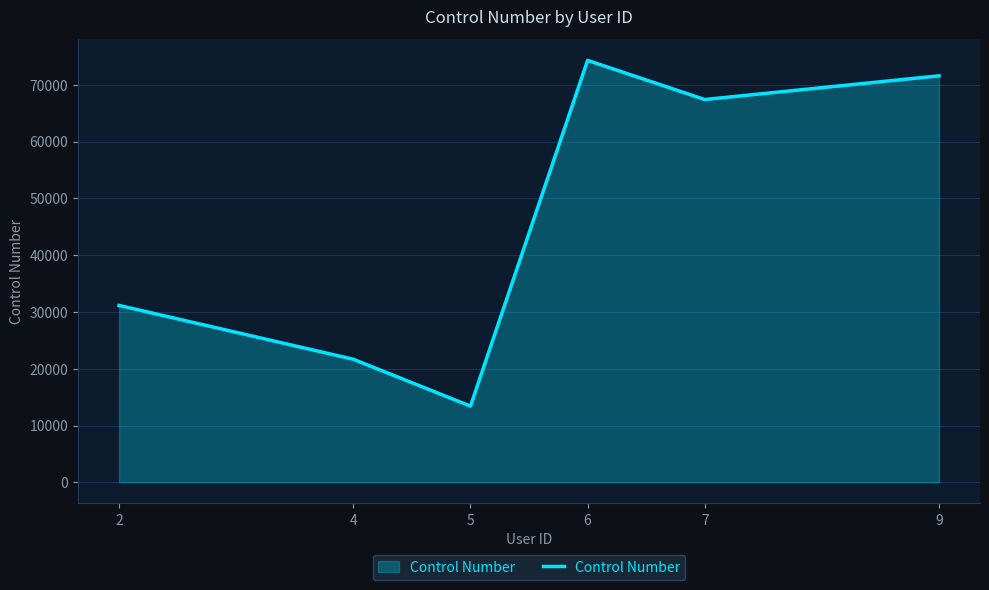

At which category does the data reach its first local valley?

5